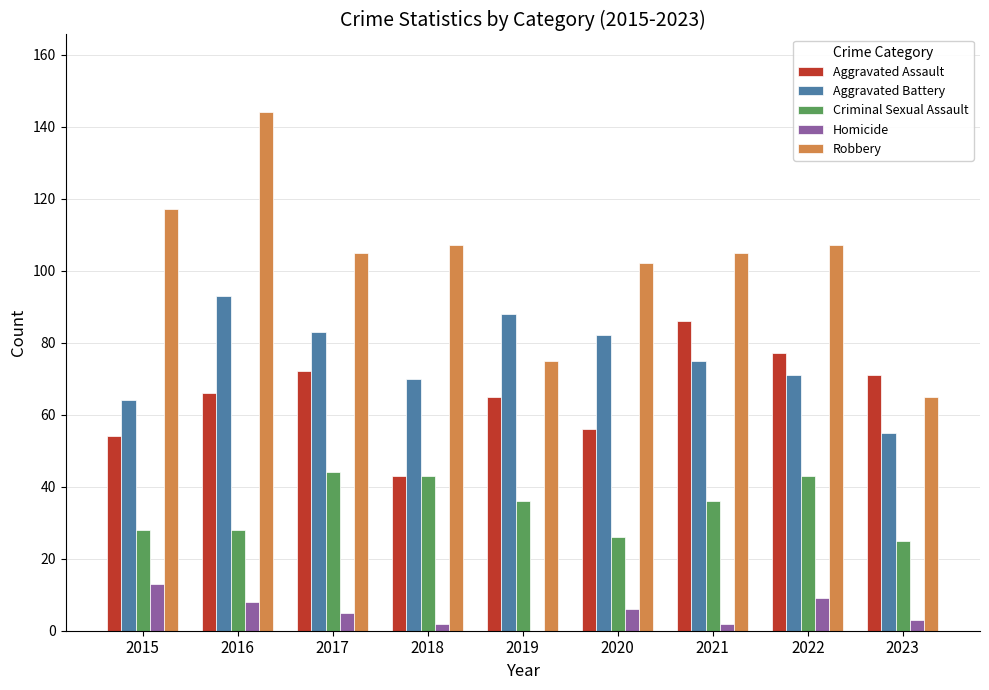

What are all the series names shown in the legend?

Aggravated Assault, Aggravated Battery, Criminal Sexual Assault, Homicide, Robbery